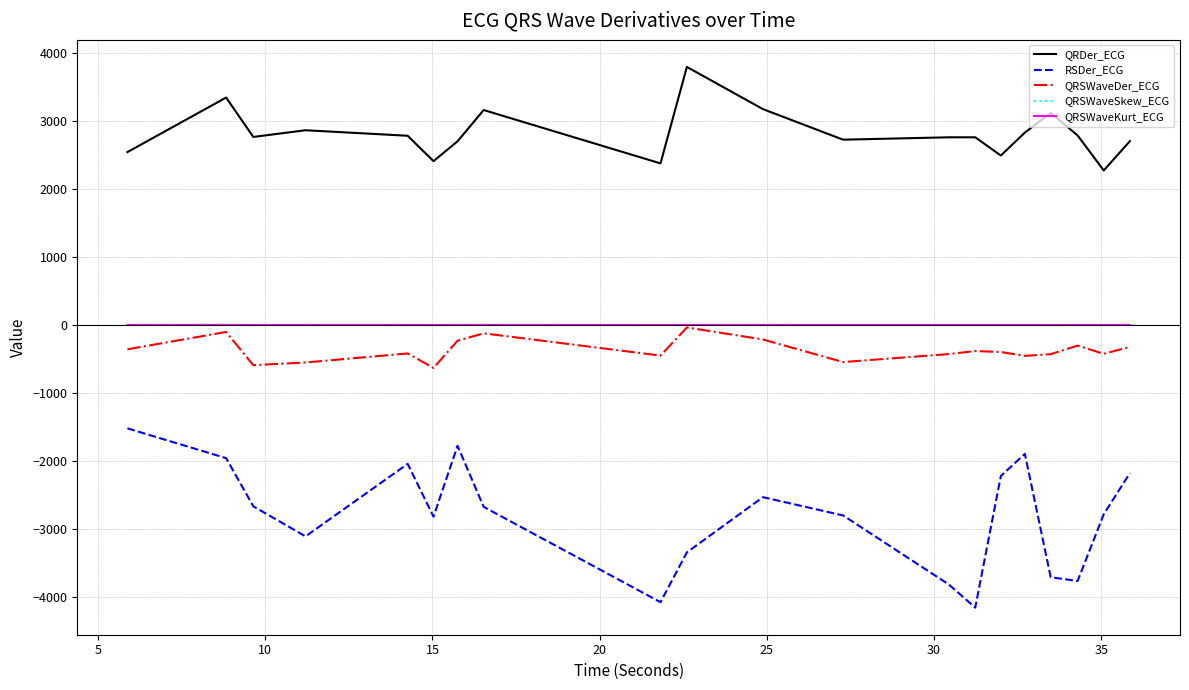

What is the maximum value shown in the chart?

3792.2